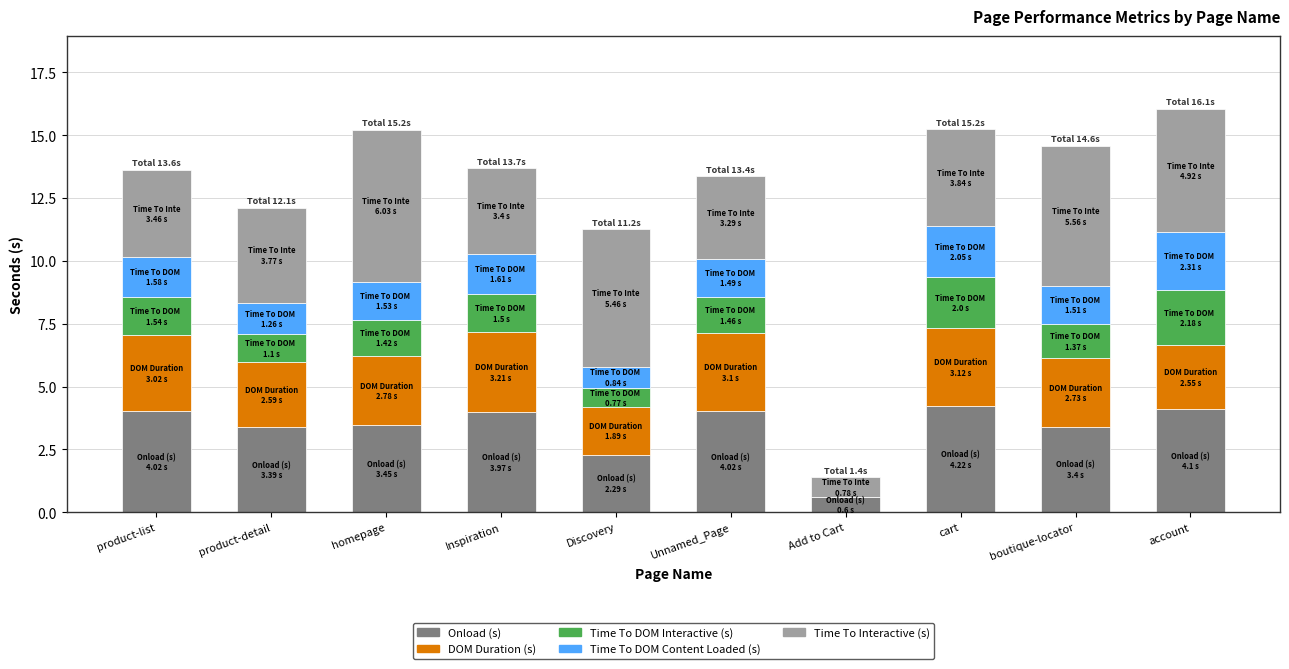

What is the sum of the Onload (s) values at cart and boutique-locator?

7.6